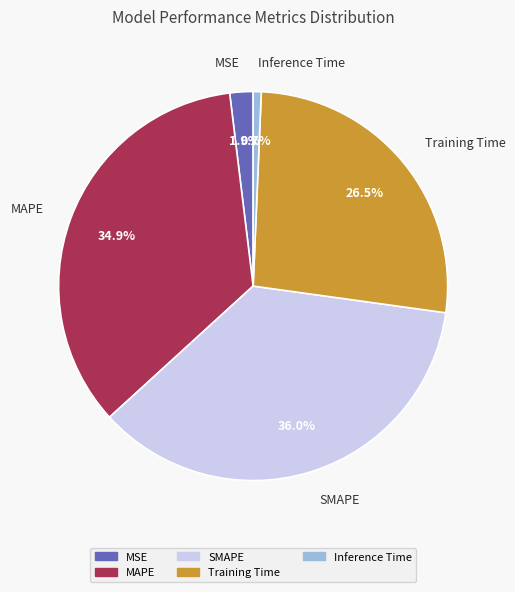

Between MAPE and MSE, which is larger?

MAPE